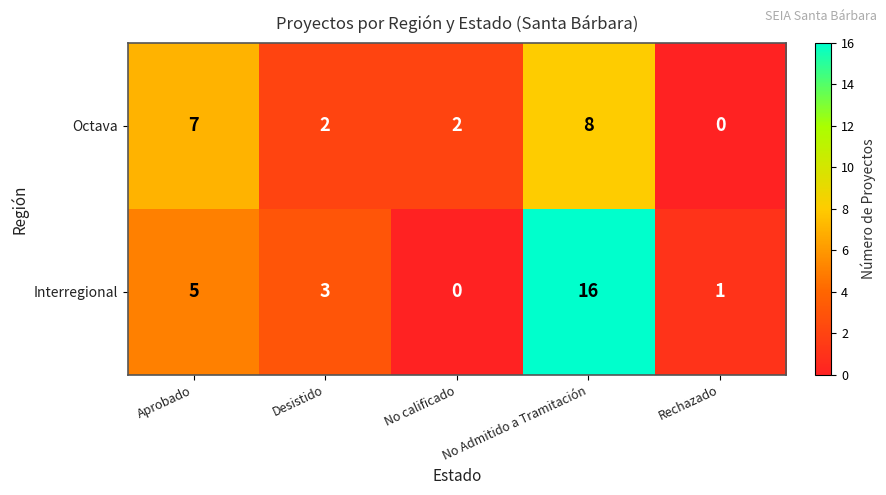

What is the sum of all Octava values?

19